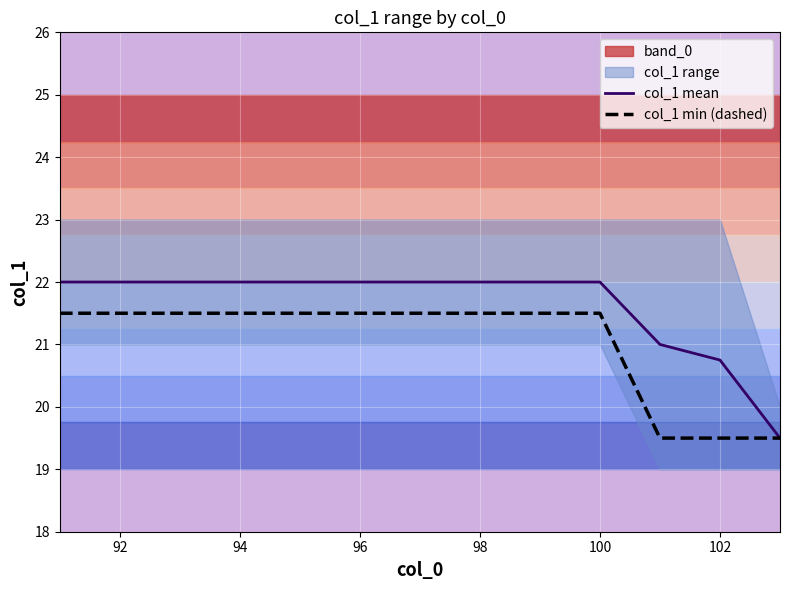

Which series has the largest total across all categories?

col_1 mean